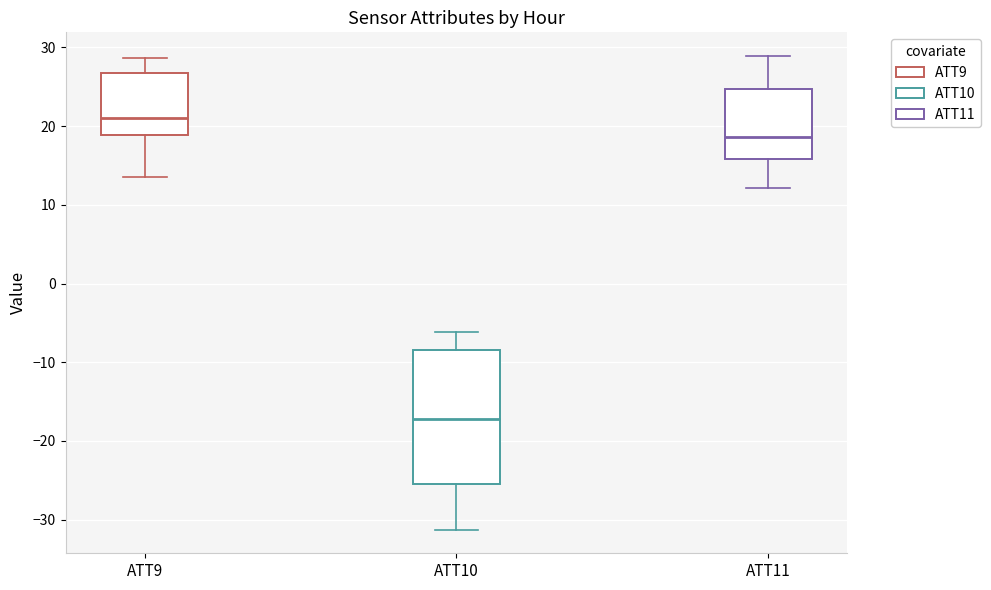

Reading left to right, transcribe this box plot: for each box, give where its median line is, the range the box spans, and where its two whiskers end, as read against the y-axis. The values are not printed on the chart, so give them approximately, as read against the axis.

ATT9: median 21, box 19 to 27, whiskers 13 to 29
ATT10: median -17, box -25 to -8, whiskers -31 to -6
ATT11: median 19, box 16 to 25, whiskers 12 to 29